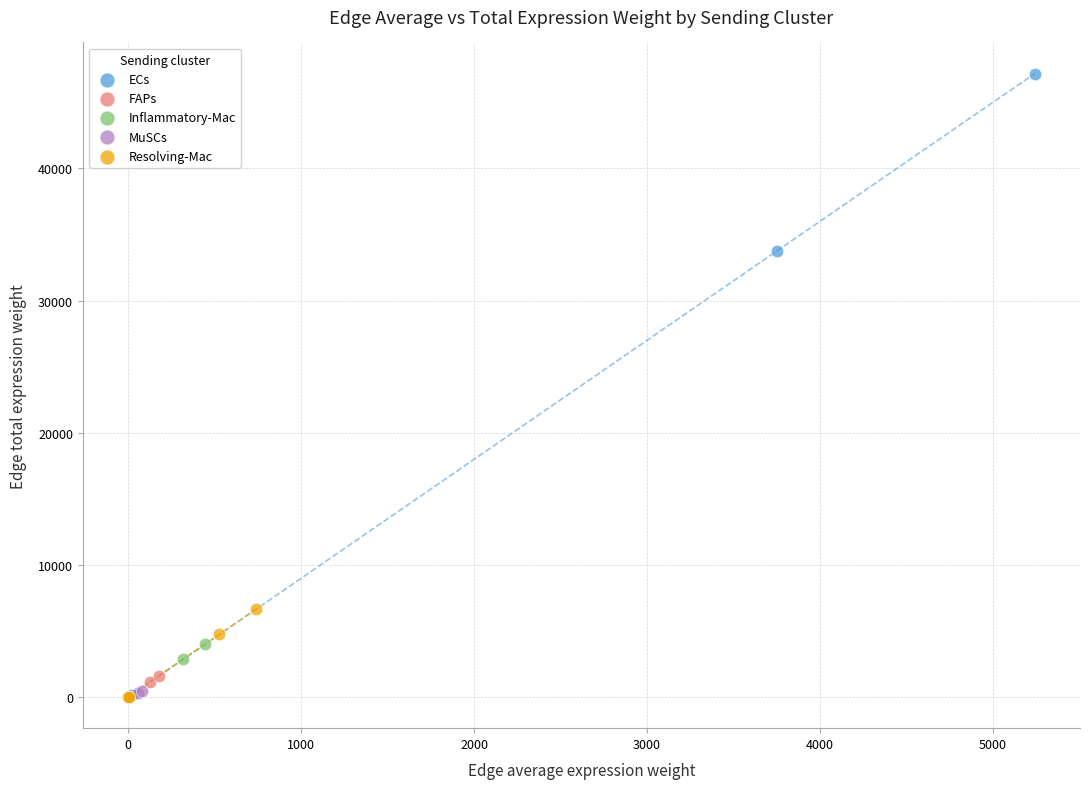

Which series reaches the maximum Y coordinate?

ECs